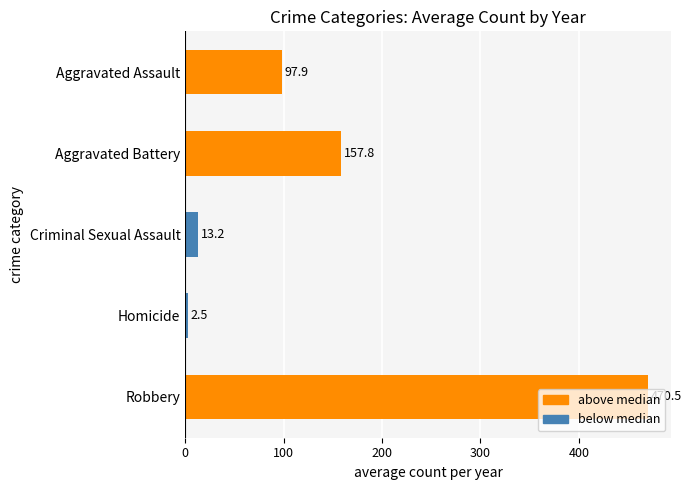

Is it true that the value at Robbery is 470.5?

True